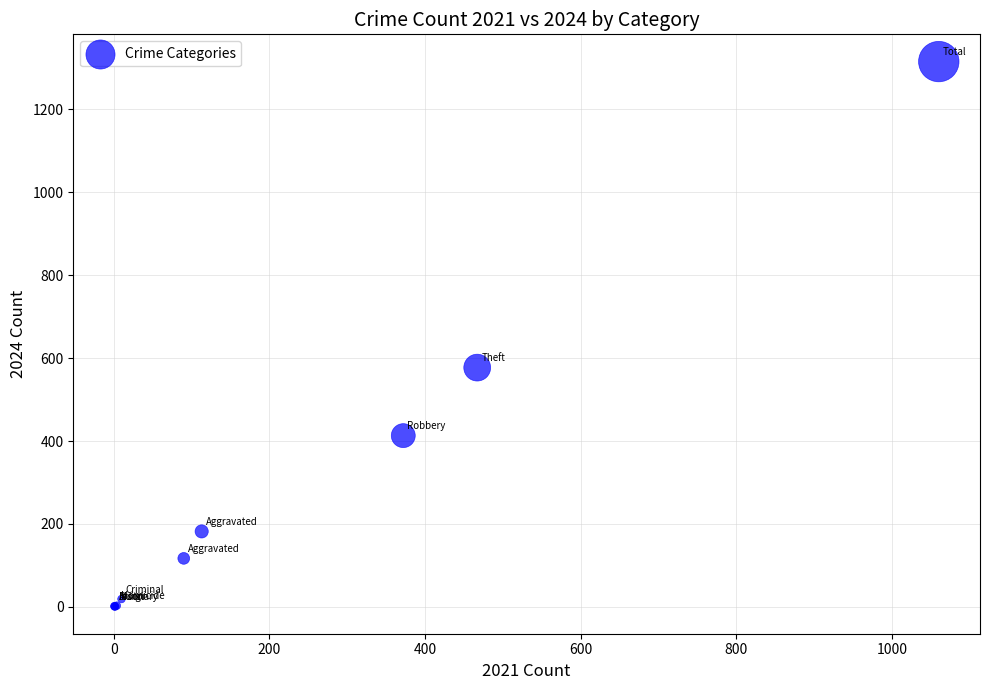

What Y value in the scatter plot is closest to 658?

577